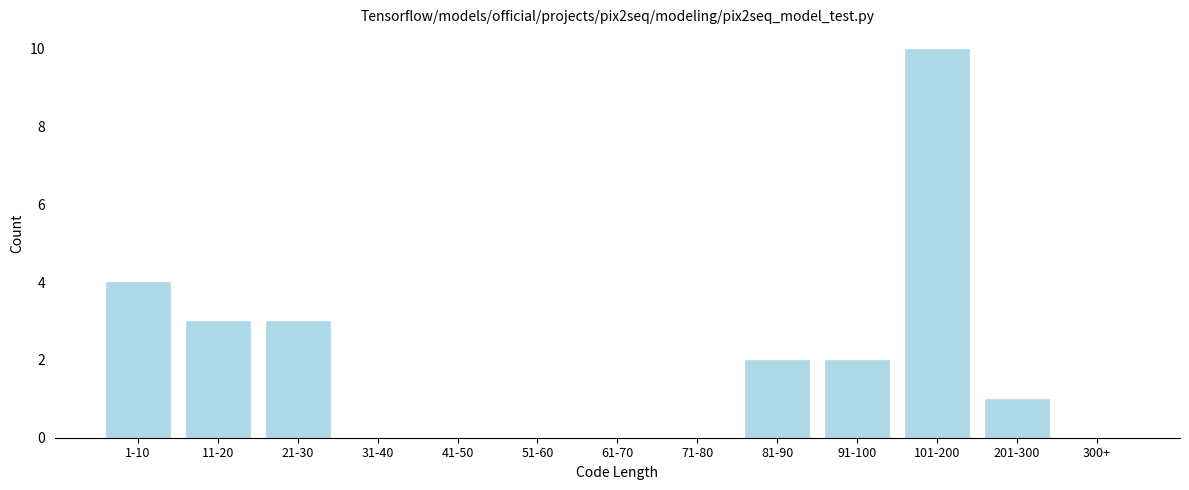

Reading left to right, transcribe all the data shown in this chart.

1-10=4	11-20=3	21-30=3	31-40=0	41-50=0	51-60=0	61-70=0	71-80=0	81-90=2	91-100=2	101-200=10	201-300=1	300+=0